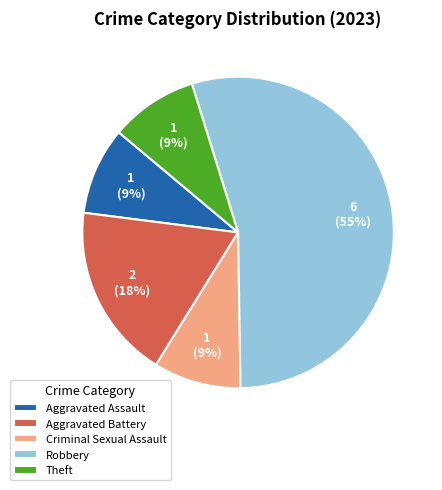

What is the ratio of the value at Theft to the value at Robbery?

0.2